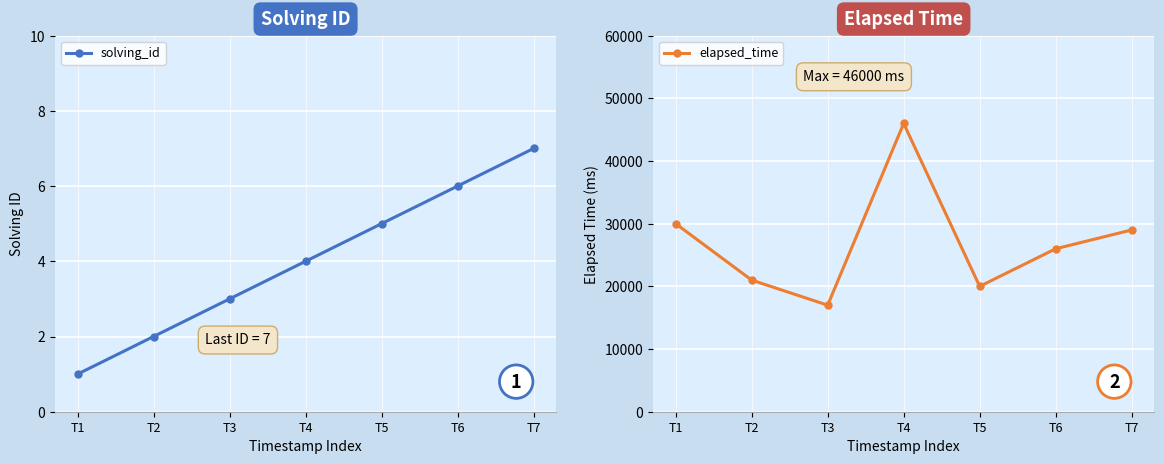

The elapsed_time series shows 15219 at T1. True or false?

False